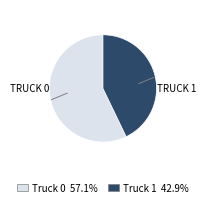

True or false: Truck 0 accounts for 64% of the total.

False